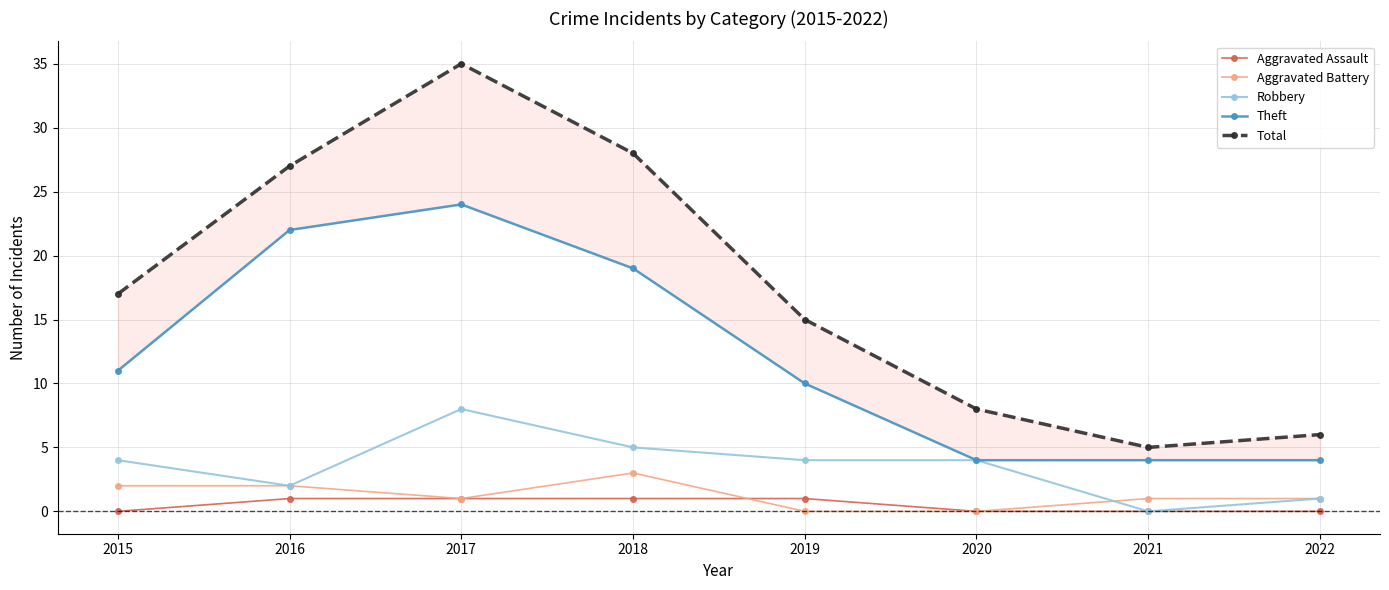

What is the difference between the highest and lowest values at 2020?

8